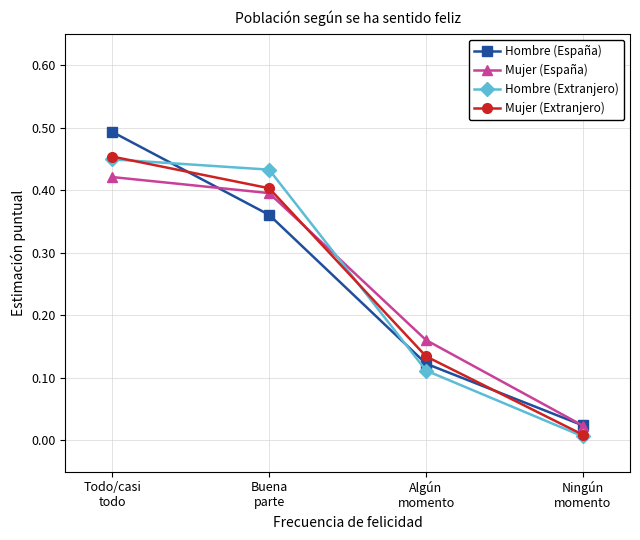

True or false: Hombre (España) and Hombre (Extranjero) intersect in this chart.

True